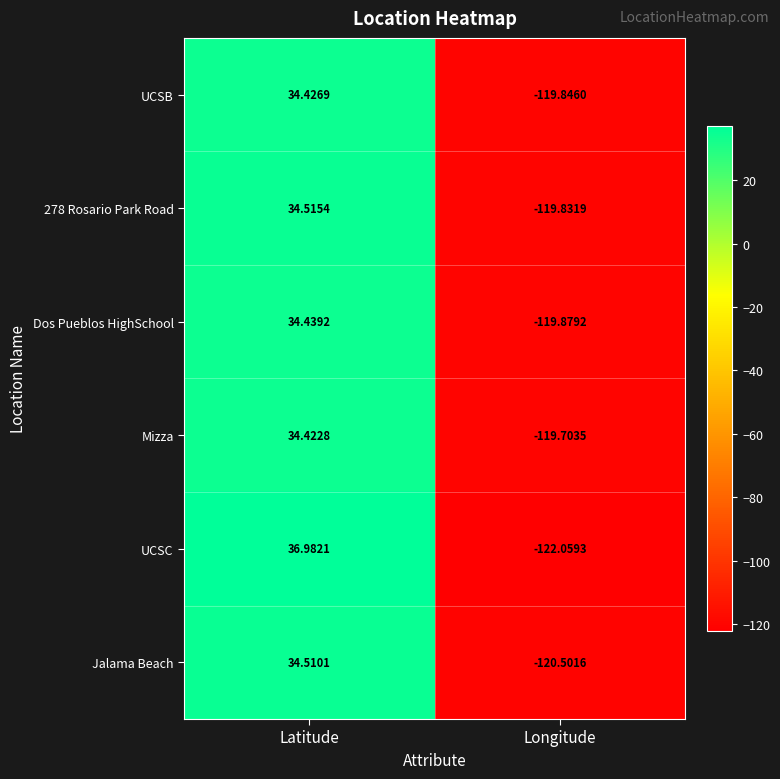

Where is Dos Pueblos HighSchool nearest to the value -42?

Latitude